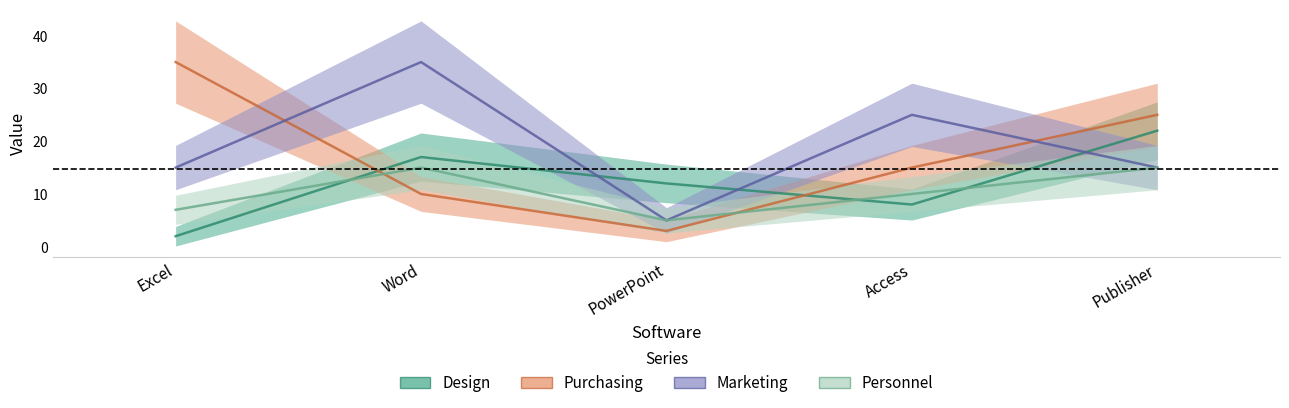

Does the chart display data point markers on the line(s)?

No